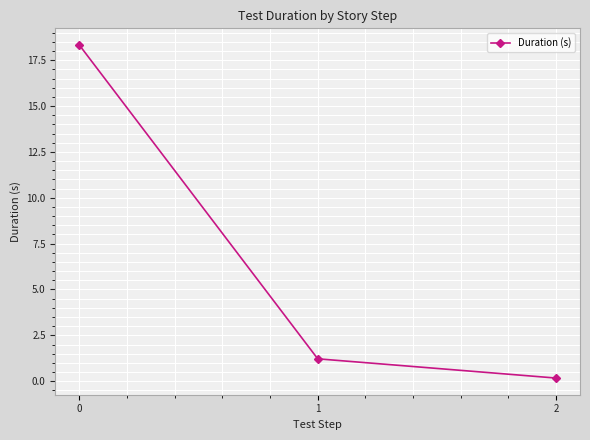

The chart shows a value of 0.2 at 2. True or false?

True